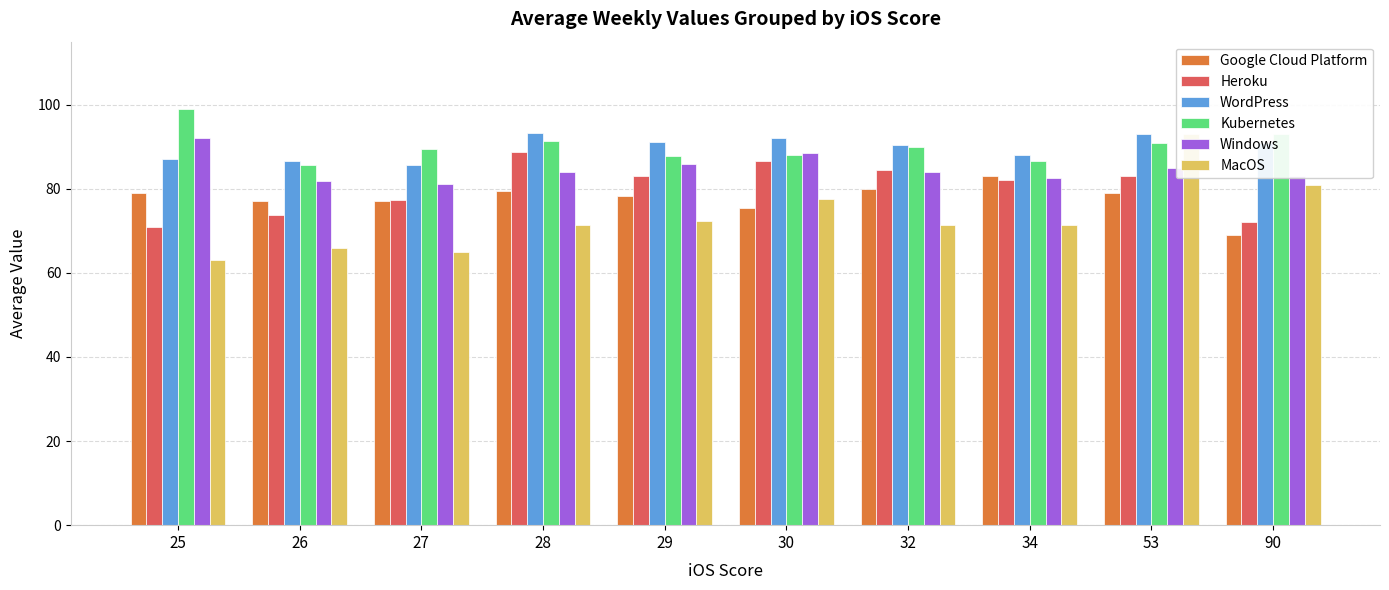

Rank the categories by Google Cloud Platform value from lowest to highest.

90, 30, 27, 26, 29, 25, 53, 28, 32, 34